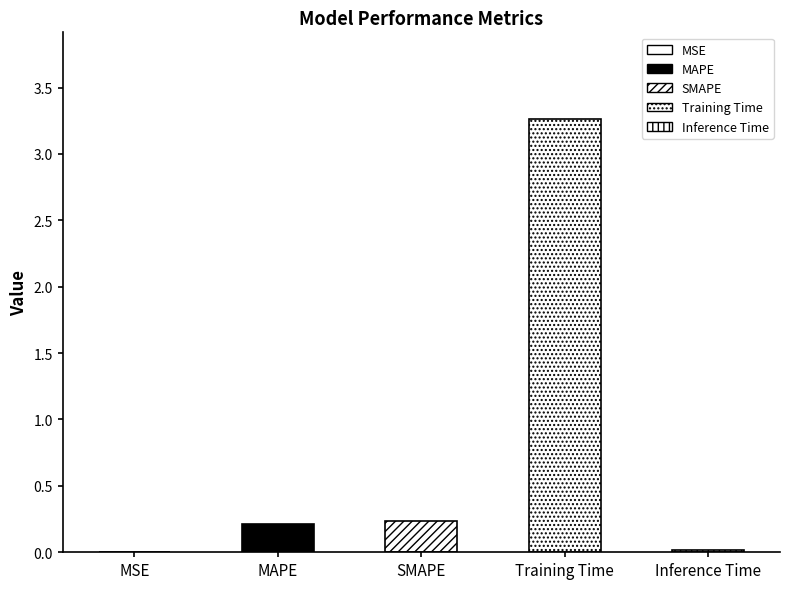

How many bars are there in total?

5